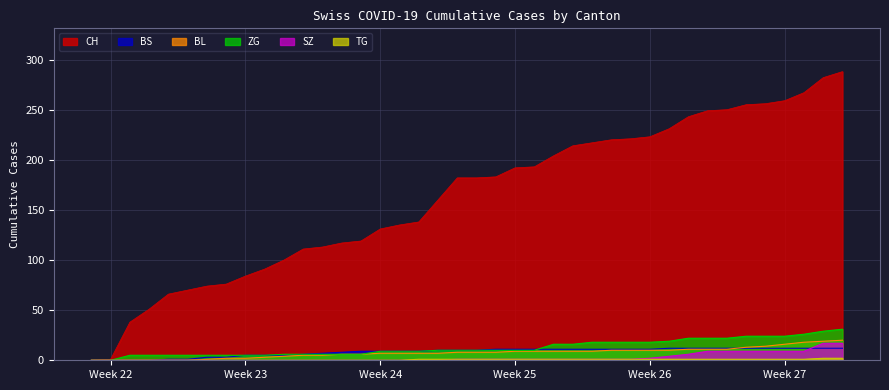

List the series in order of their peak value, highest first.

CH, ZG, BL, SZ, BS, TG